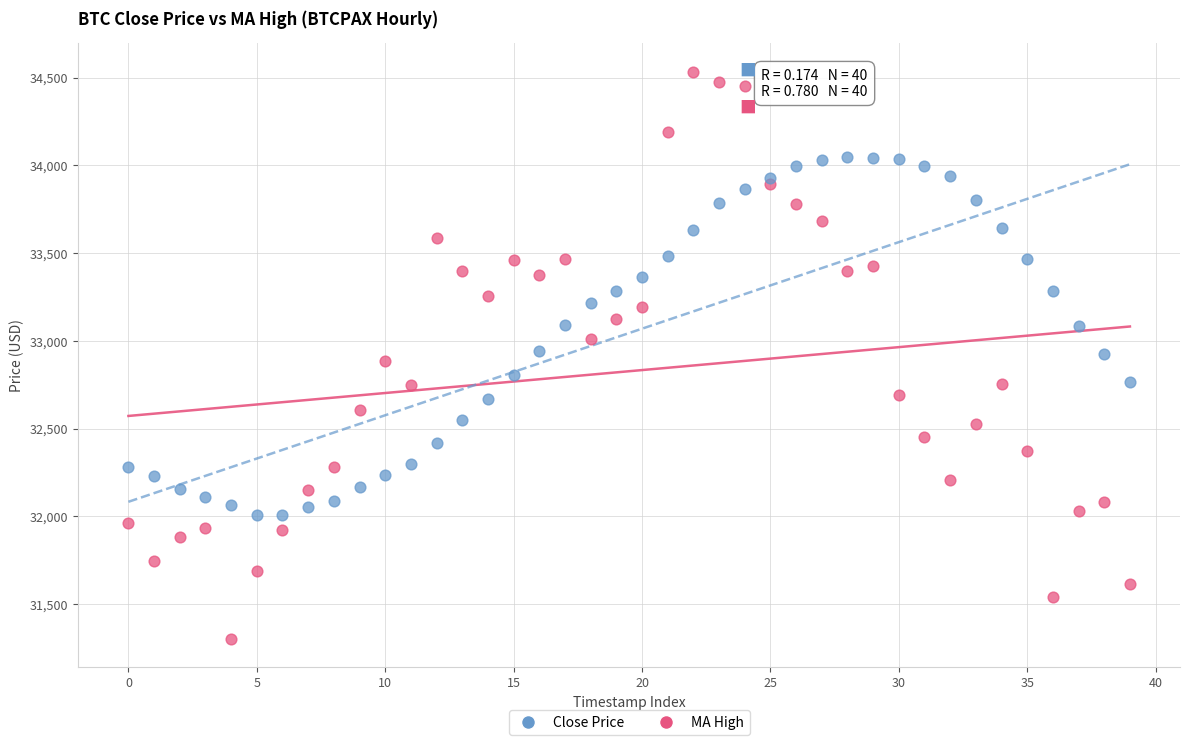

Which series contains the highest Y value?

Close Price